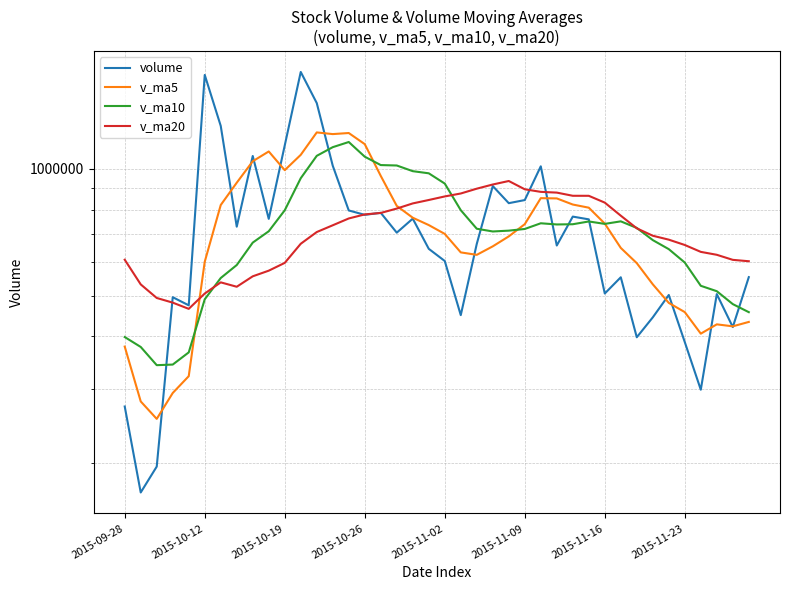

What is the difference between the maximum and second lowest values in the v_ma20 series?

455014.2